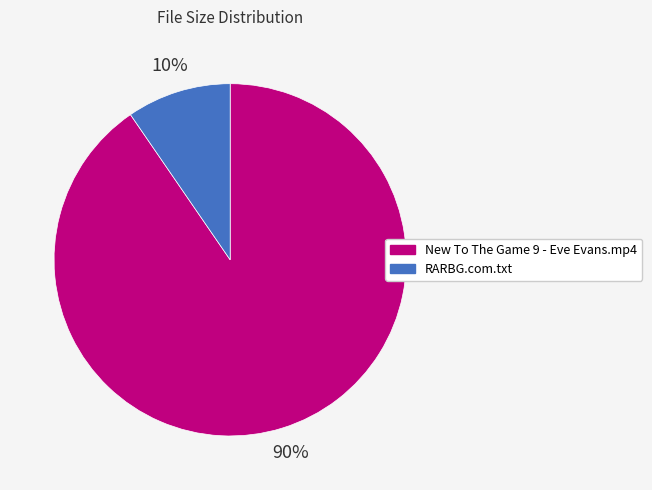

Which category has the smallest portion of the pie?

RARBG.com.txt